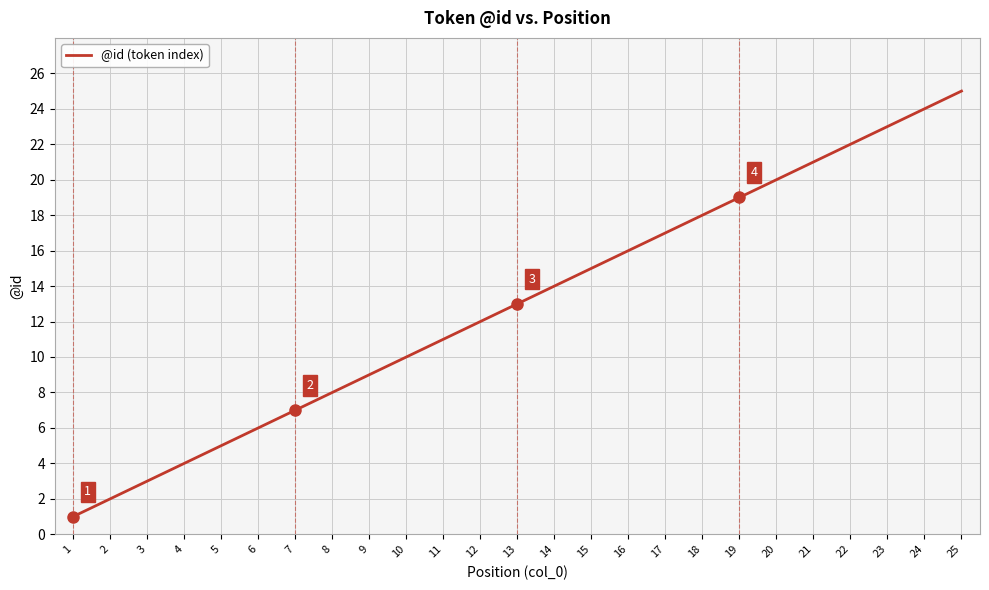

What is the greatest value displayed?

25